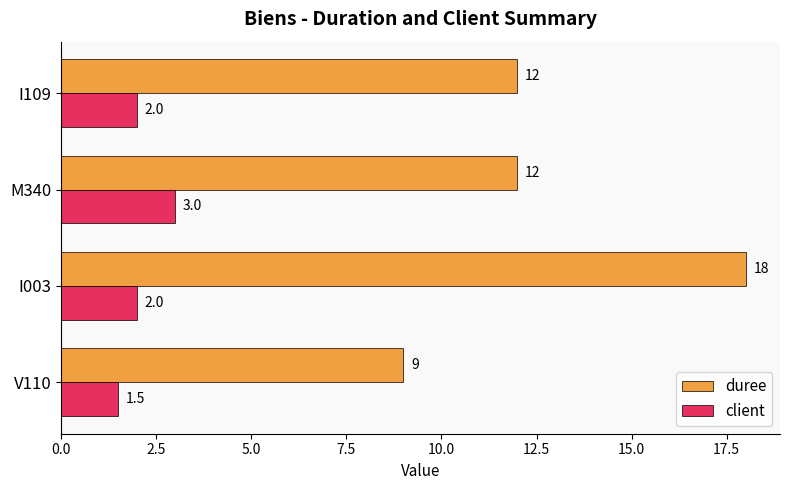

Rank the series at M340 from highest to lowest value.

duree, client